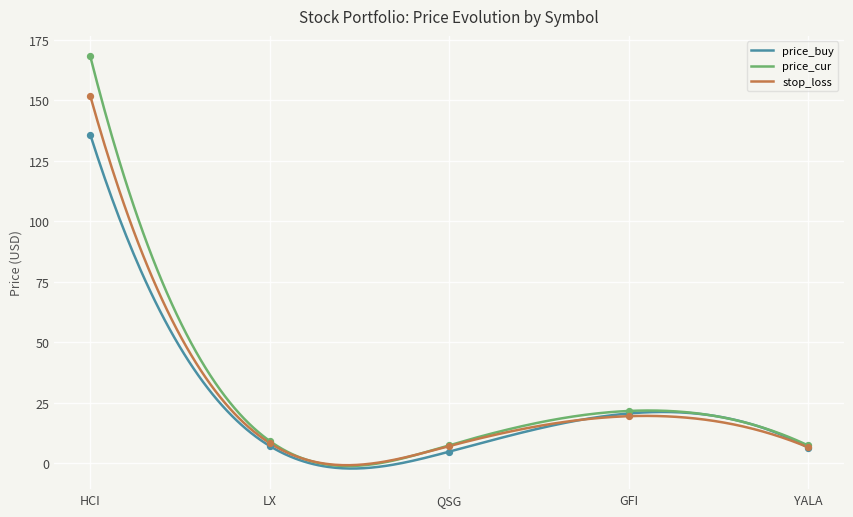

What are all the series names shown in the legend?

price_buy, price_cur, stop_loss